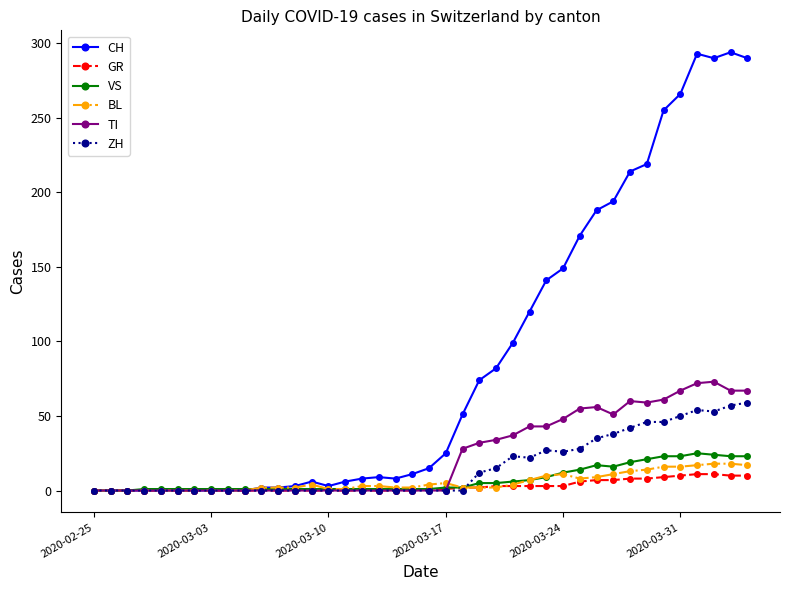

Which series has the largest range (max minus min)?

CH